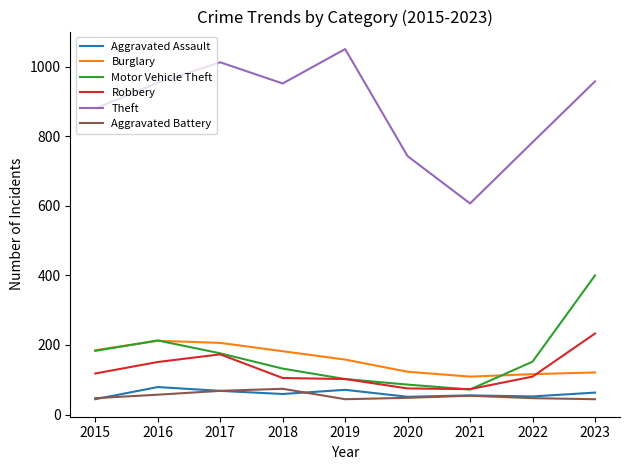

True or false: Motor Vehicle Theft and Aggravated Assault cross at least once.

False